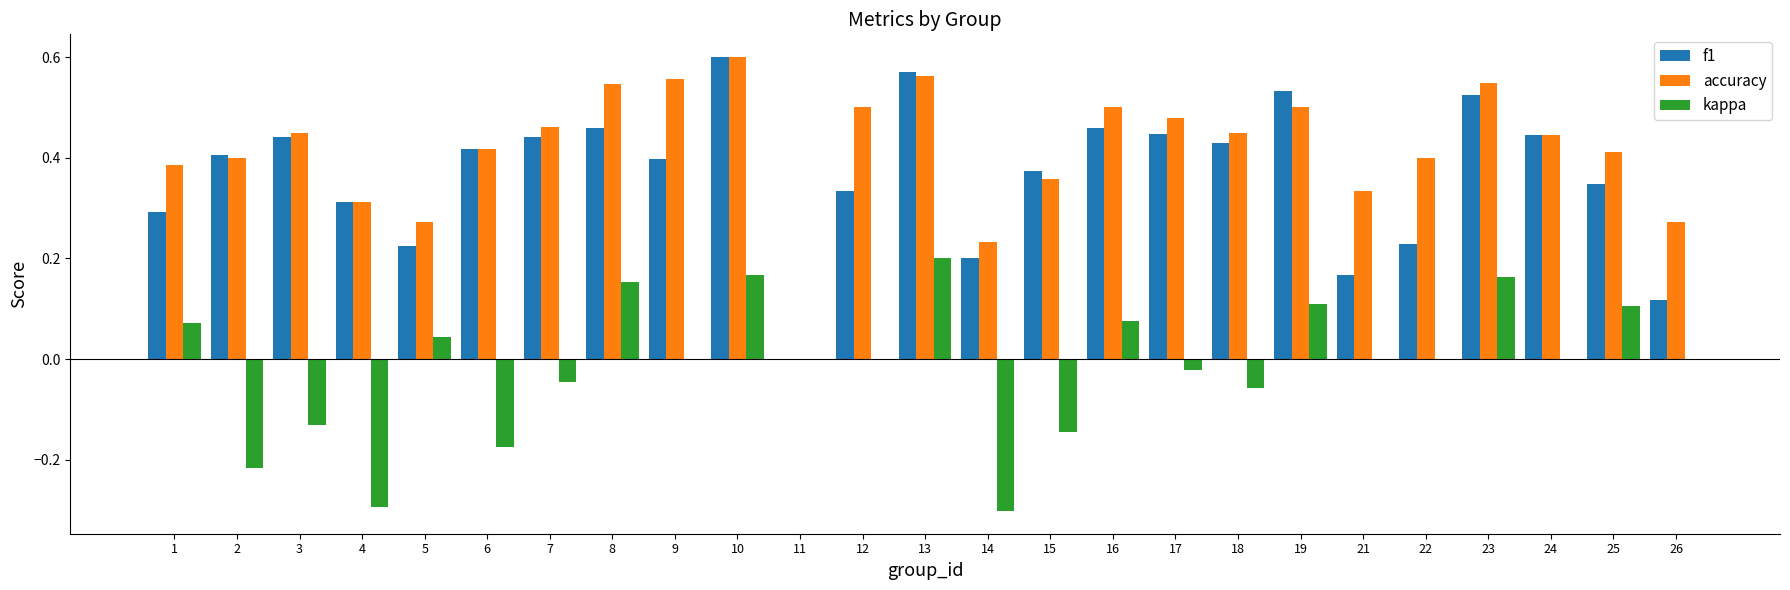

Is it true that accuracy equals 0.6 at 10?

True